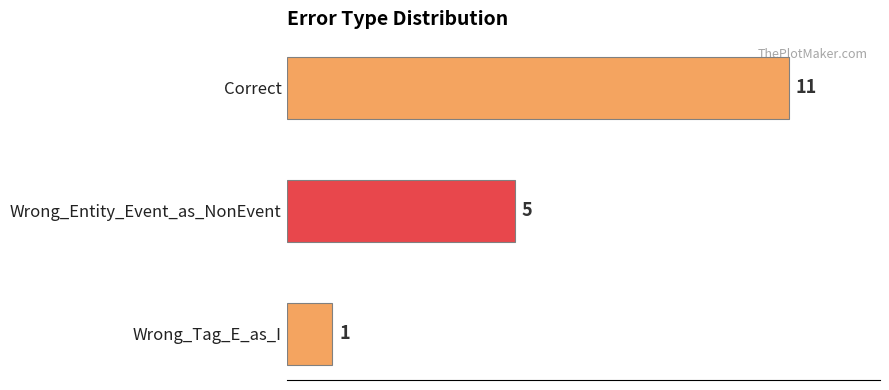

List the labels in order of value, smallest first.

Wrong_Tag_E_as_I, Wrong_Entity_Event_as_NonEvent, Correct